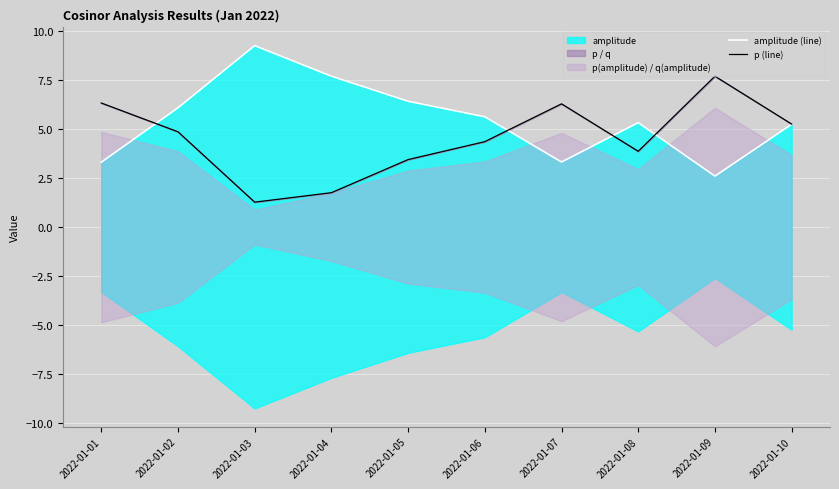

True or false: p (line) has a value of 7.5 at 2022-01-06.

False